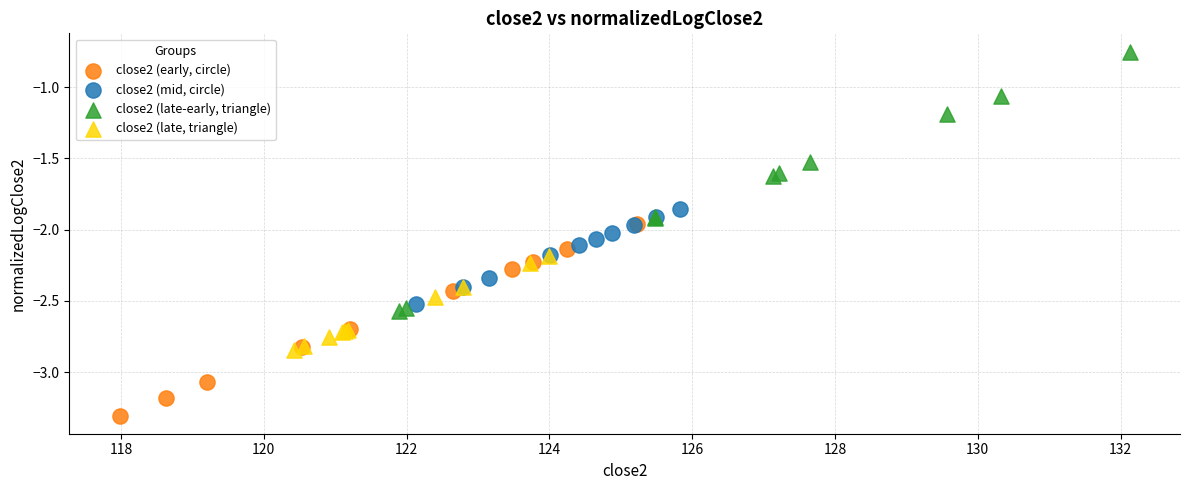

Which series reaches the maximum Y coordinate?

close2 (late-early, triangle)